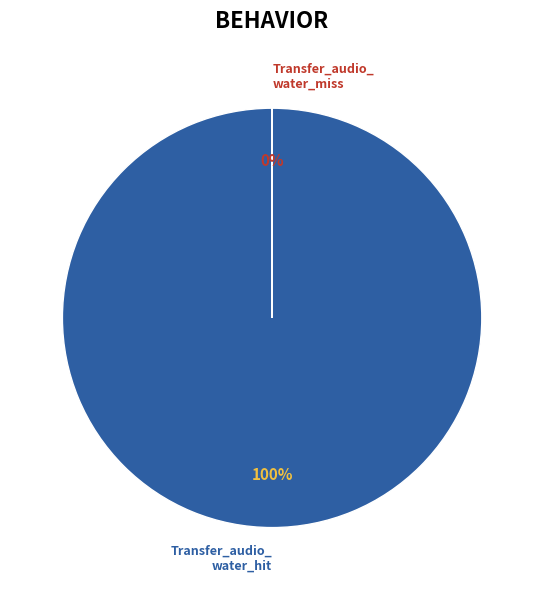

To the nearest percent, what is the difference between the largest and smallest slice percentages?

100%